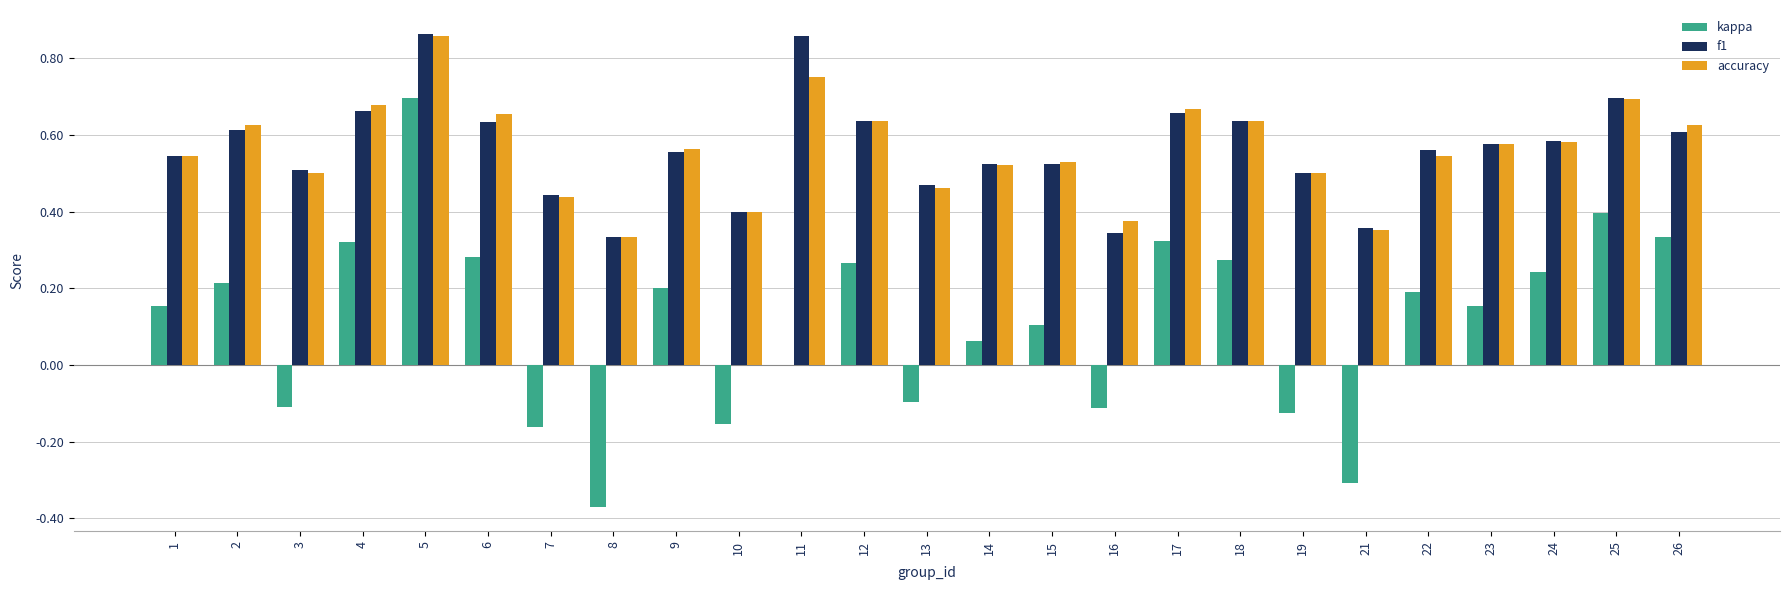

What is the total value across all series at 15?

1.2